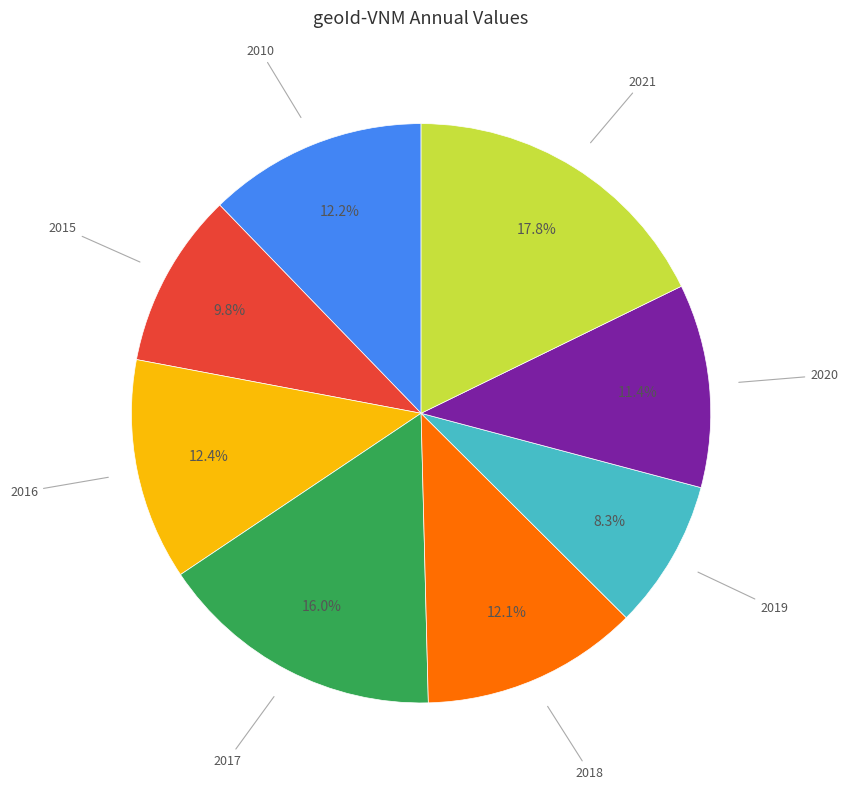

Count the number of slices in the pie.

8